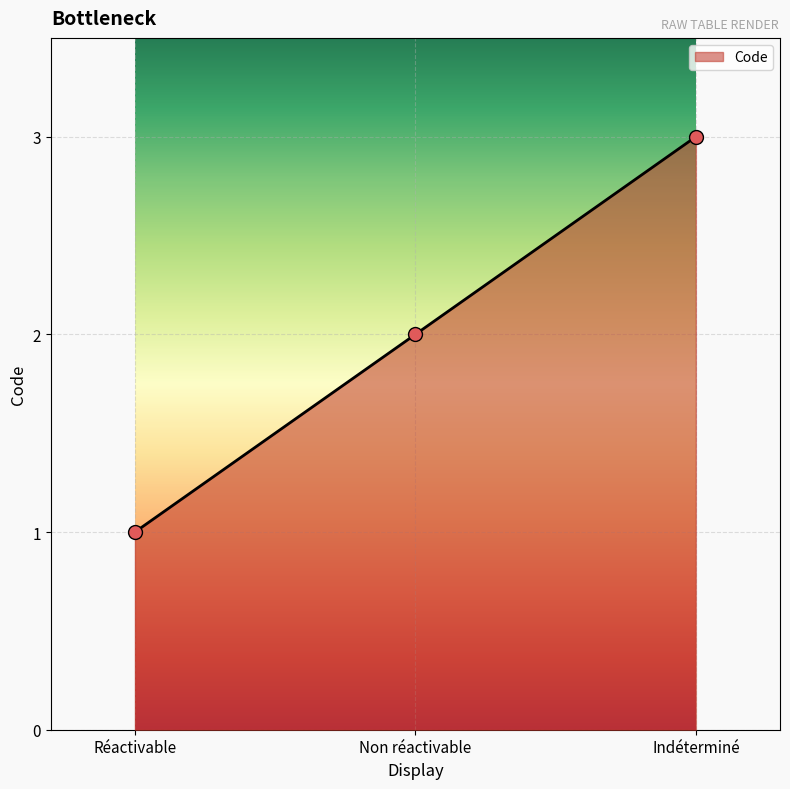

Is it true that the value at Indéterminé is 1?

False